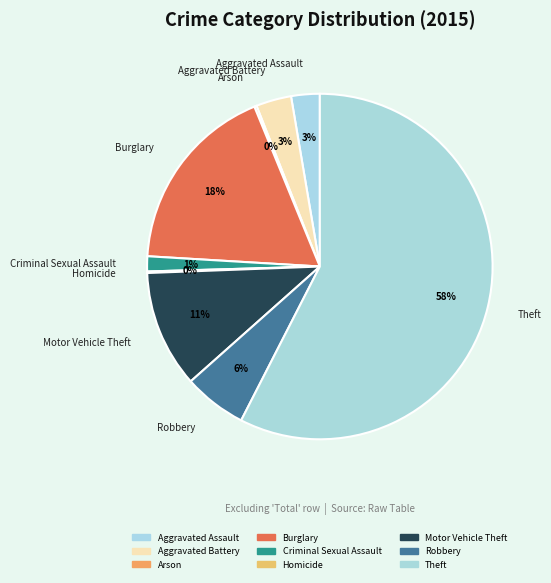

To the nearest percent, what is the average slice percentage?

11%